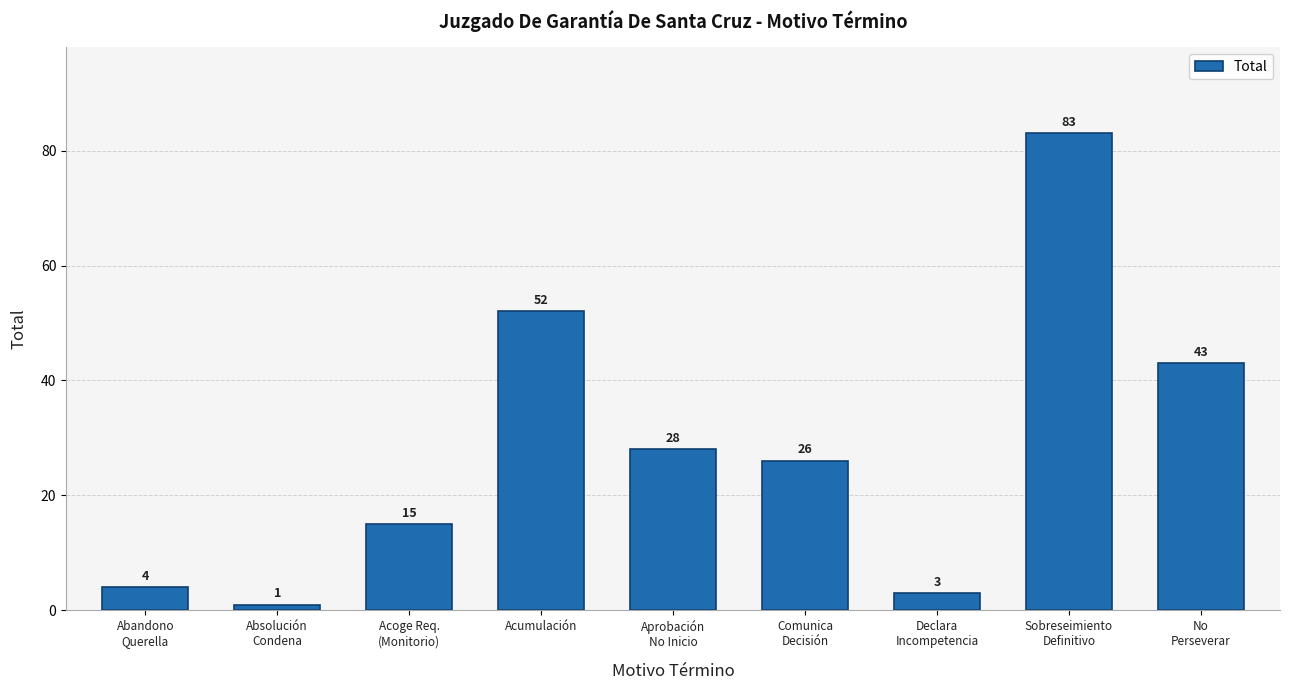

Which has a higher value, Aprobación
No Inicio or Acumulación?

Acumulación